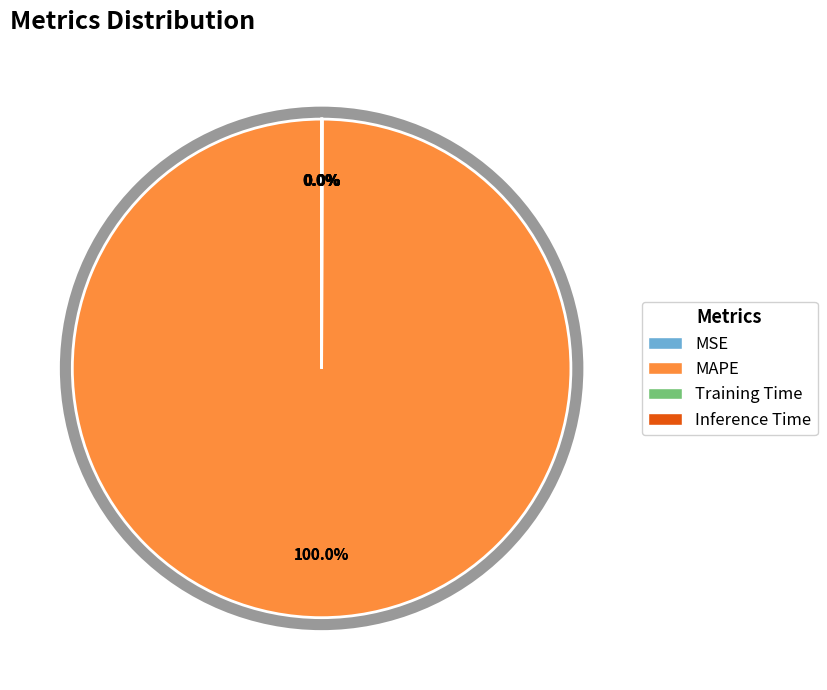

To the nearest percent, what is the difference between the largest and smallest slice percentages?

100%